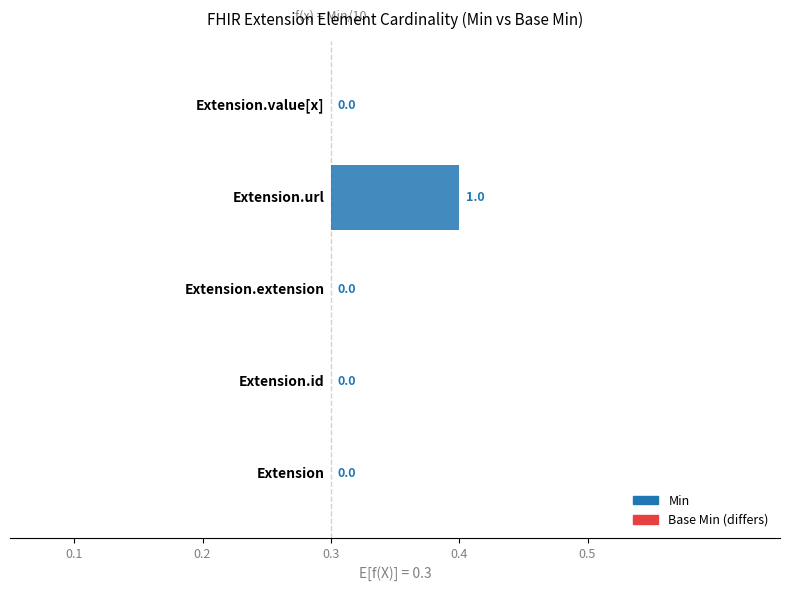

Reading left to right, list all the values displayed in this chart.

Min: 0	0	0	1	0
Base Min: 0	0	0	1	0